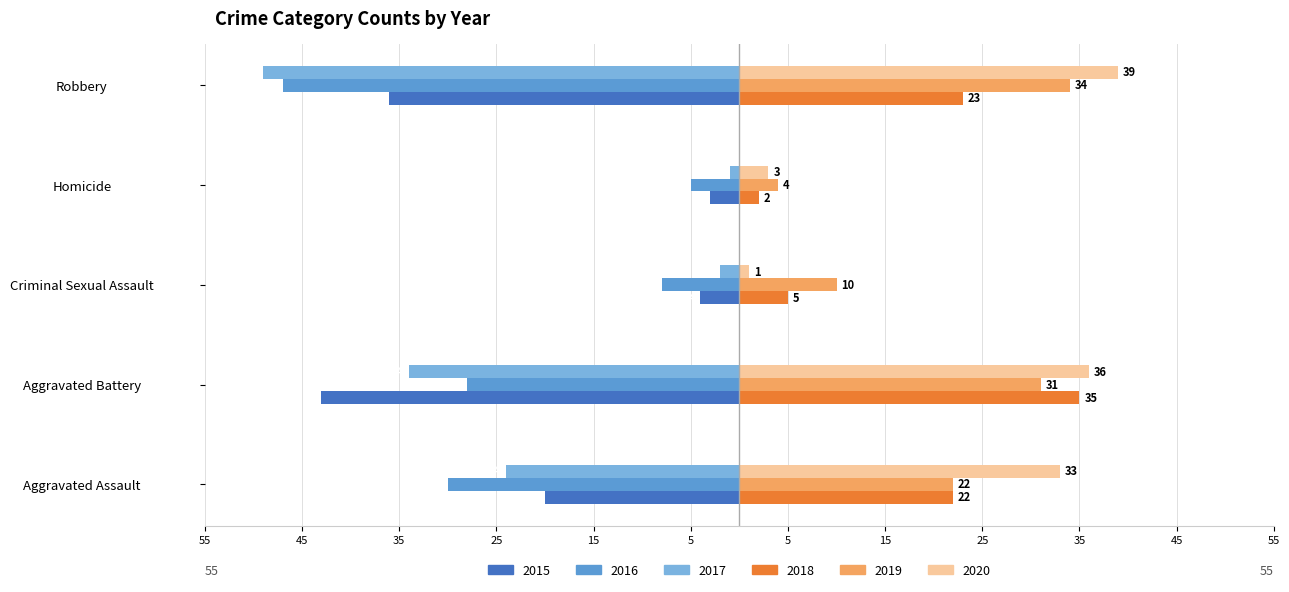

What are all the series names shown in the legend?

2015, 2016, 2017, 2018, 2019, 2020